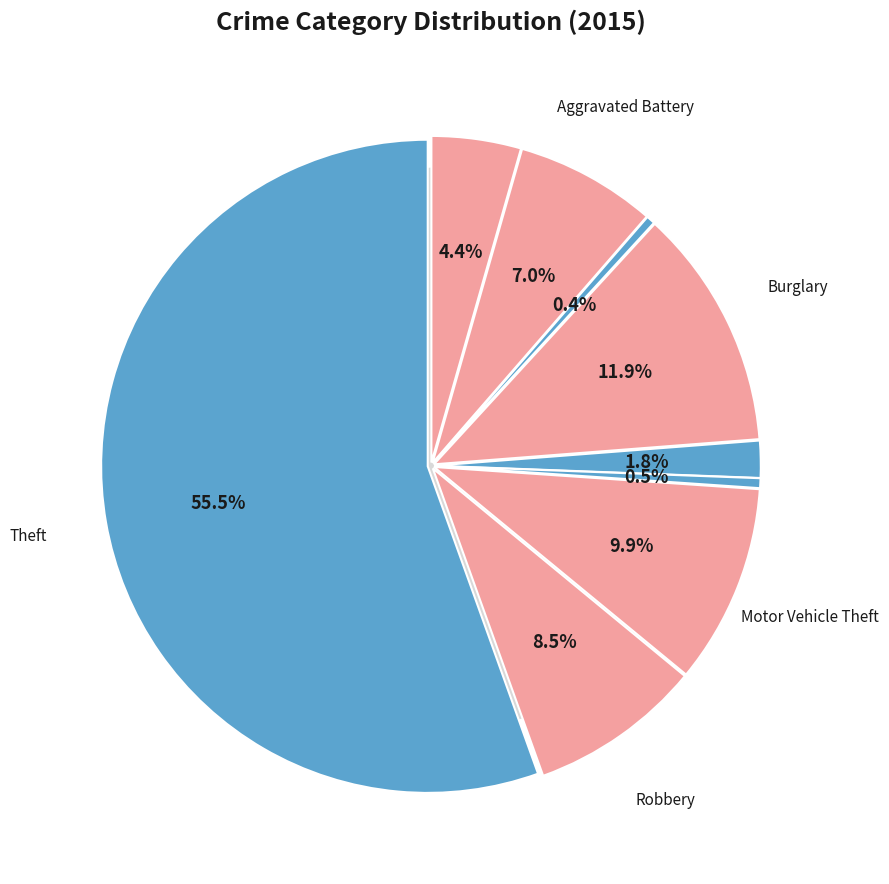

The Aggravated Battery slice represents 20% of the pie. True or false?

False